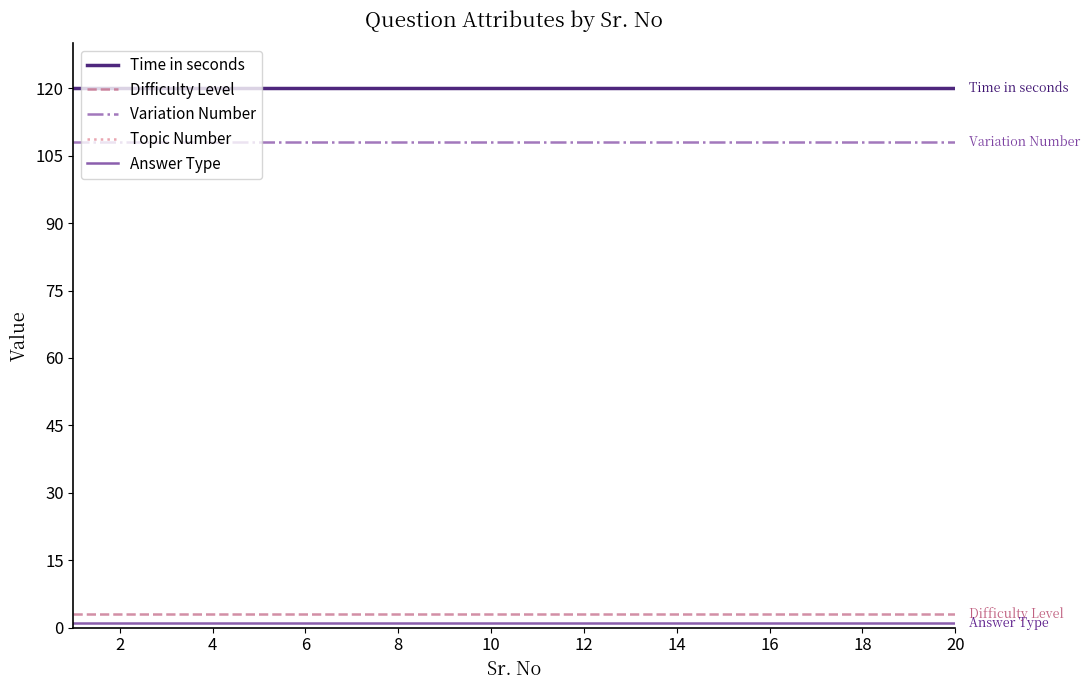

Reading left to right, extract all data points from this chart.

Time in seconds: 120	120	120	120	120	120	120	120	120	120	120	120	120	120	120	120	120	120	120	120
Difficulty Level: 3	3	3	3	3	3	3	3	3	3	3	3	3	3	3	3	3	3	3	3
Variation Number: 108	108	108	108	108	108	108	108	108	108	108	108	108	108	108	108	108	108	108	108
Topic Number: 901	901	901	901	901	901	901	901	901	901	901	901	901	901	901	901	901	901	901	901
Answer Type: 1	1	1	1	1	1	1	1	1	1	1	1	1	1	1	1	1	1	1	1